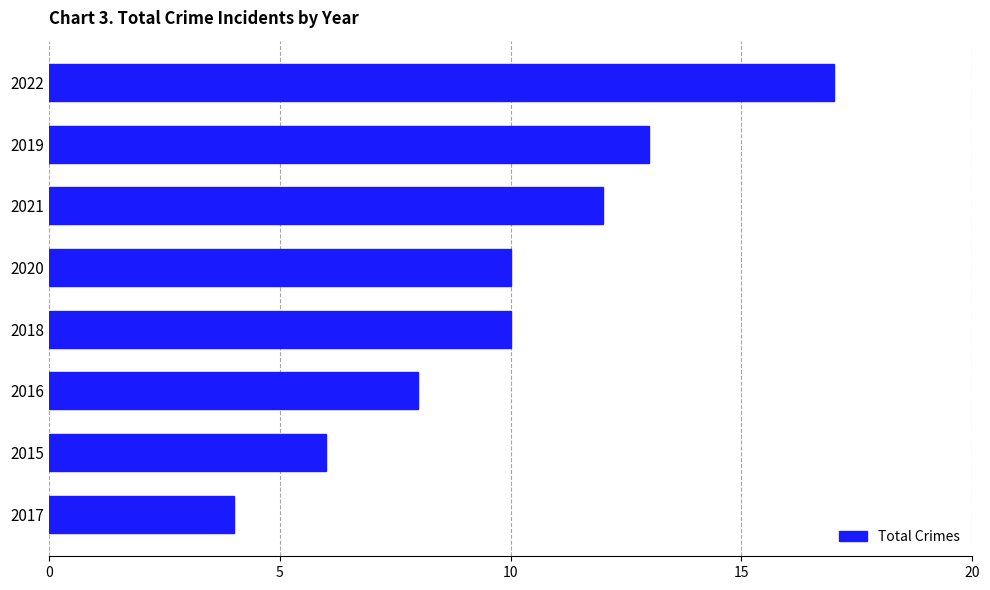

Reading bottom to top, what are all the values shown in this chart?

4	6	8	10	10	12	13	17